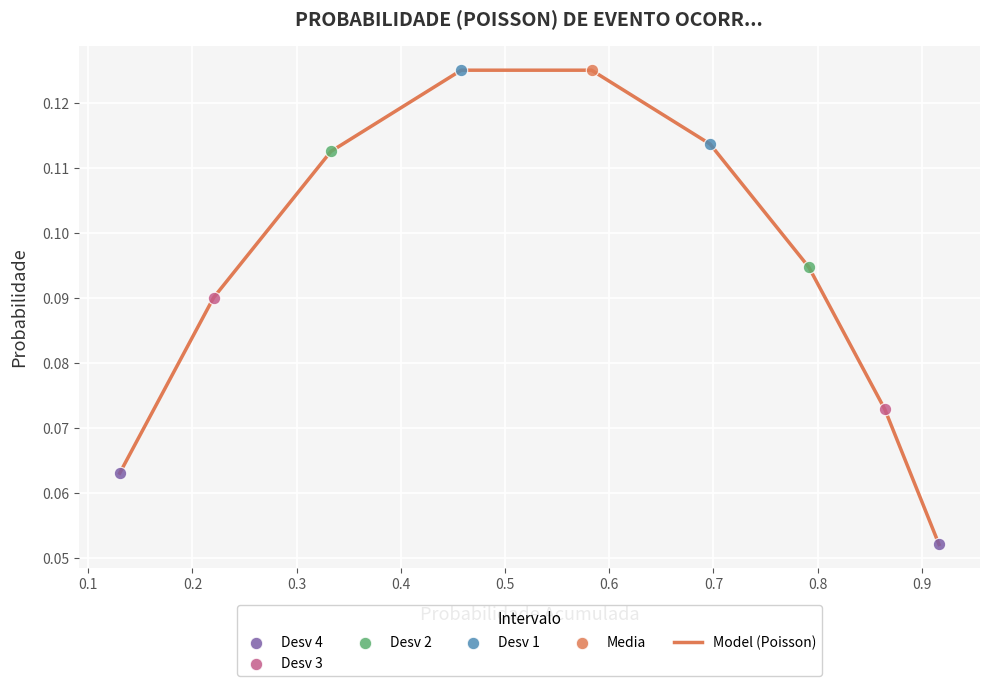

Is this an area chart (filled region under the line)?

No